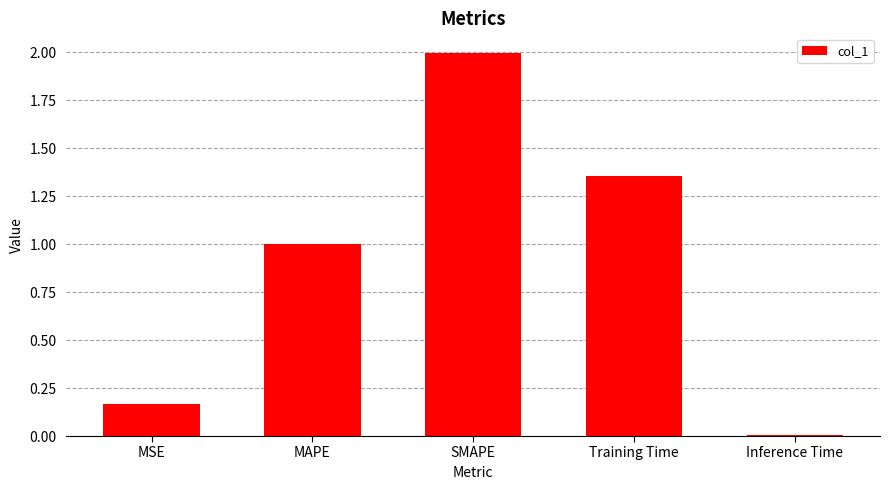

Which label corresponds to the smallest value in the chart?

Inference Time